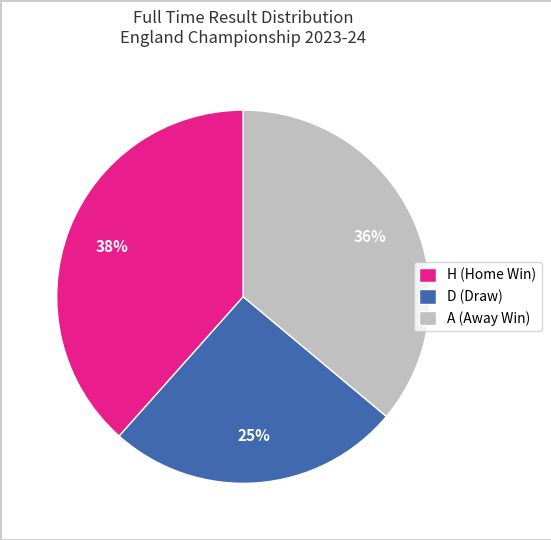

Is the sum of H (Home Win) and D (Draw) greater than half?

Yes